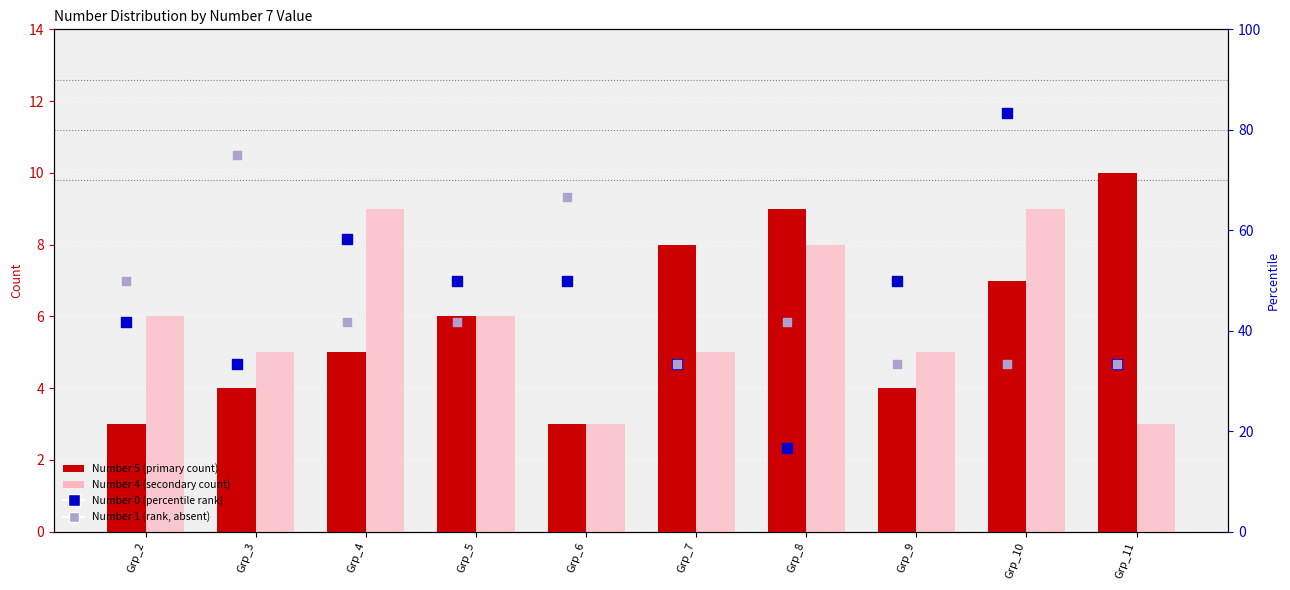

What is the total value across all series at Grp_7?

79.7